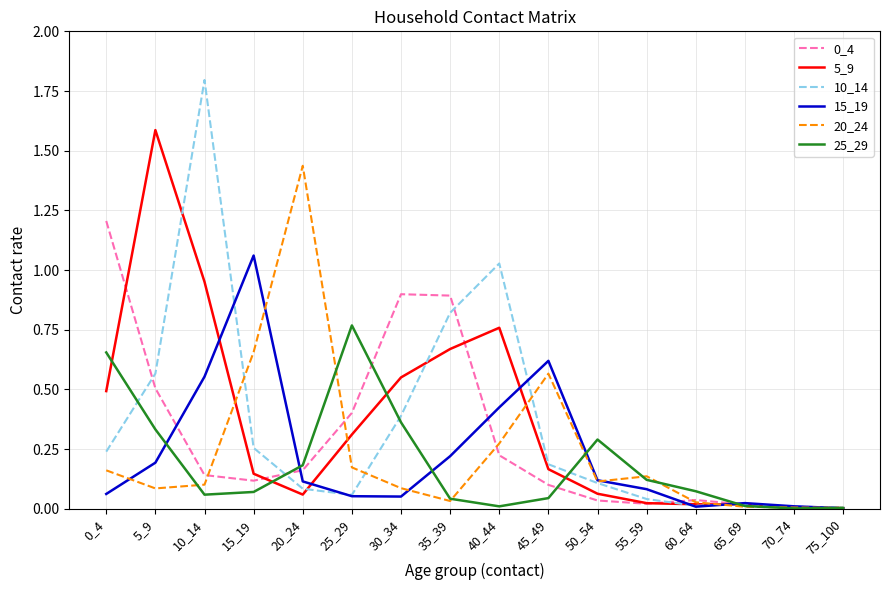

How many lines are shown in the chart?

6